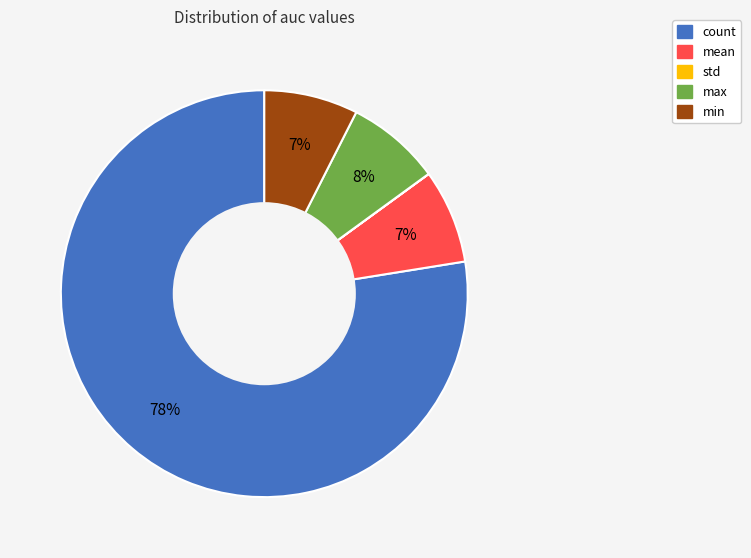

Is there any slice that represents more than half of the pie?

Yes